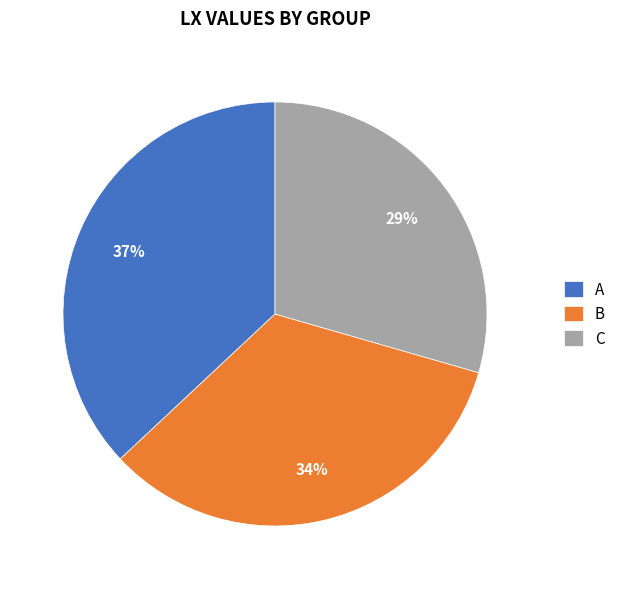

Do B and A together represent more than half of the pie?

Yes